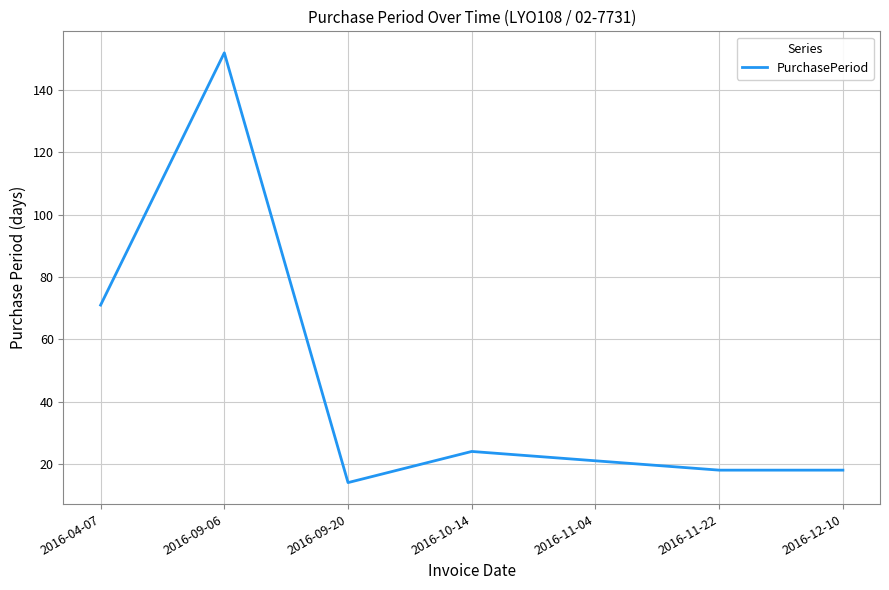

Does the chart display data point markers on the line(s)?

No